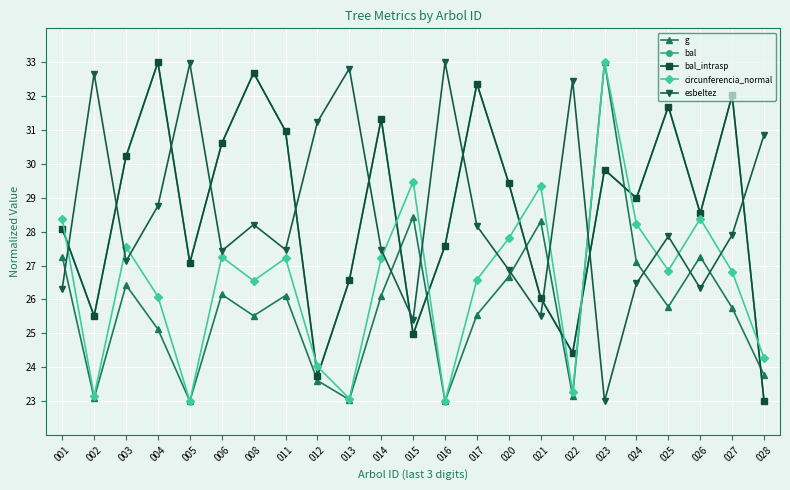

Which category has the highest value in the esbeltez series?

016